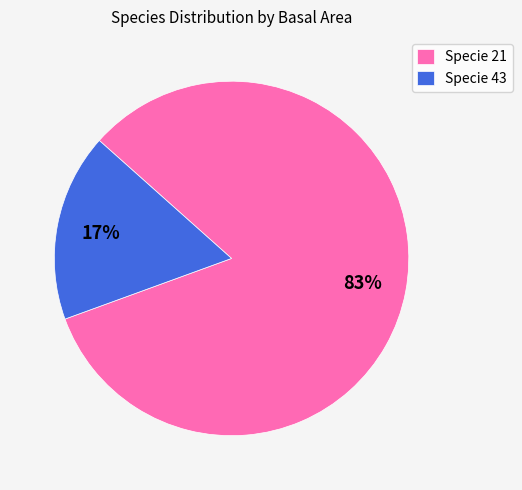

To the nearest percent, what is the difference between the largest and smallest slice percentages?

66%